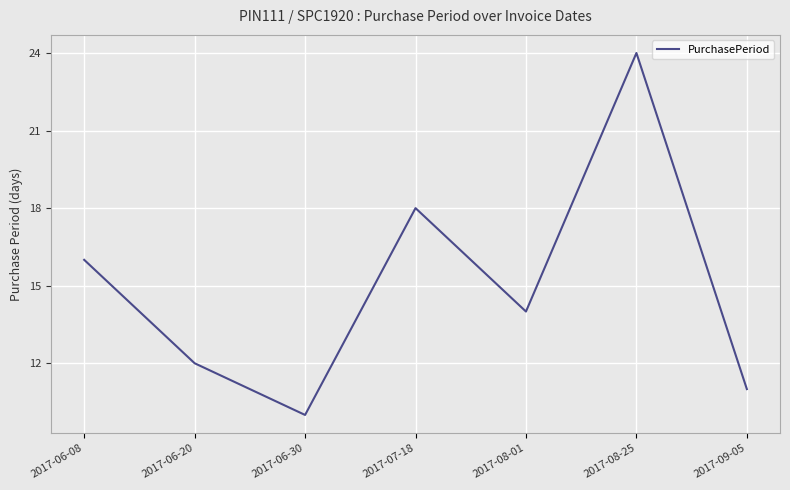

Which has a higher value, 2017-06-20 or 2017-08-25?

2017-08-25